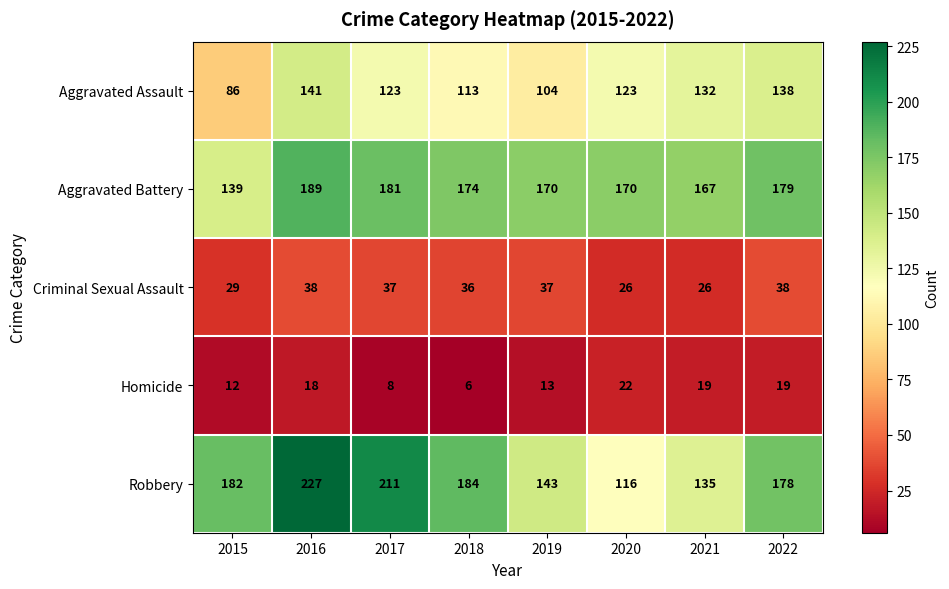

Rank the series at 2019 from highest to lowest value.

Aggravated Battery, Robbery, Aggravated Assault, Criminal Sexual Assault, Homicide